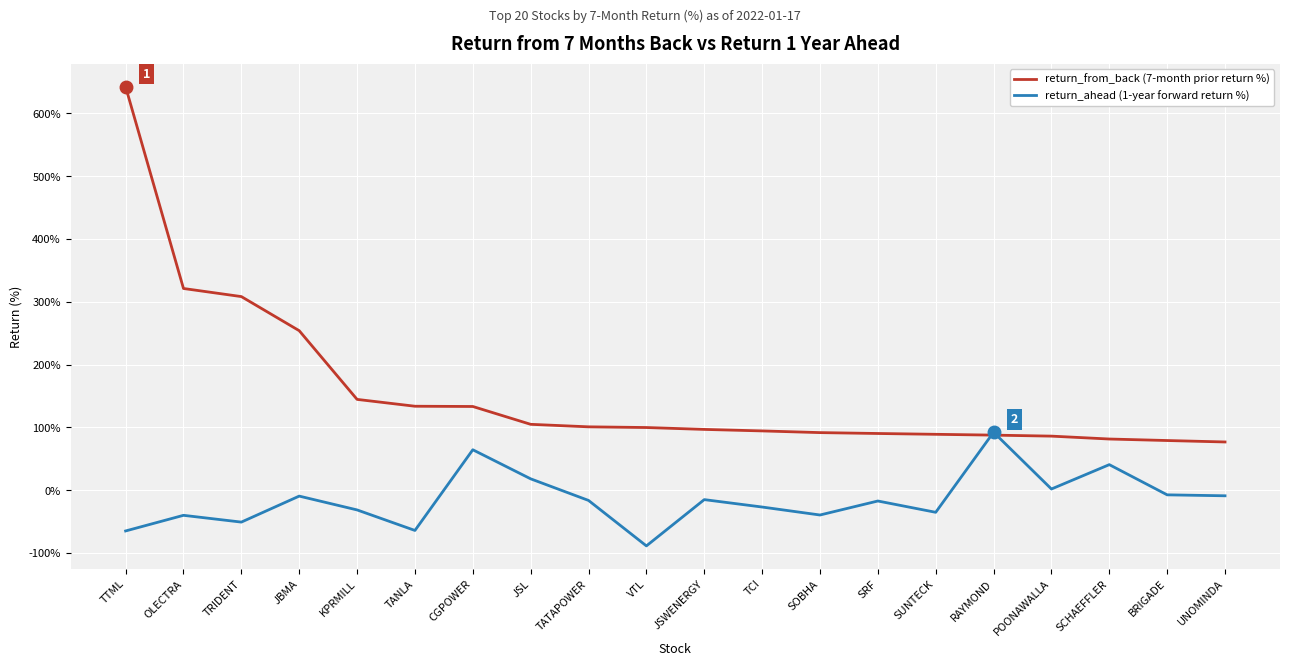

Which series changed the most between TRIDENT and POONAWALLA?

return_from_back (7-month prior return %)